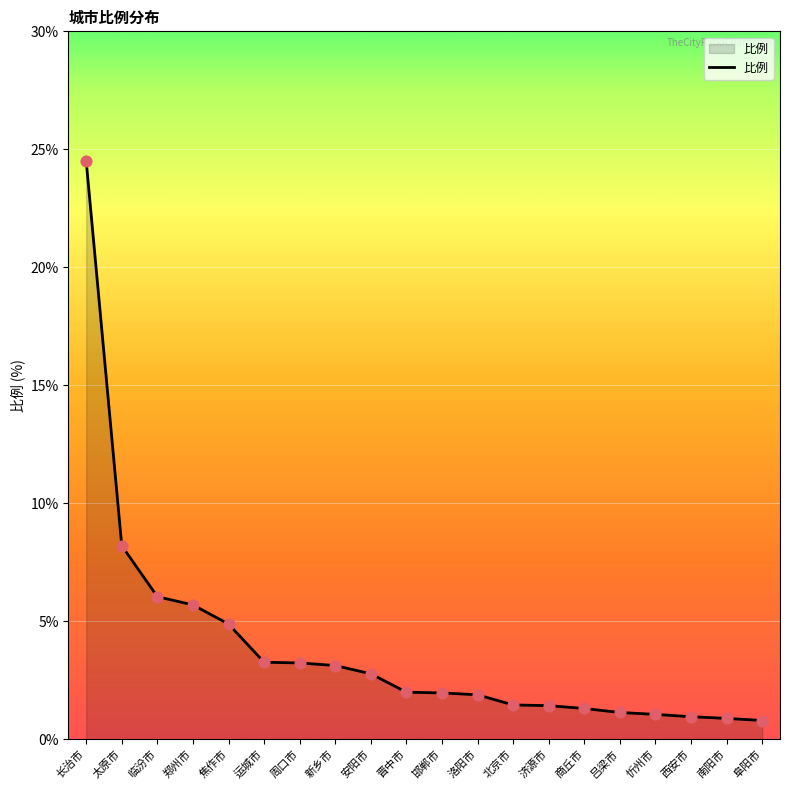

What is the change in value from 临汾市 to 北京市?

-4.6